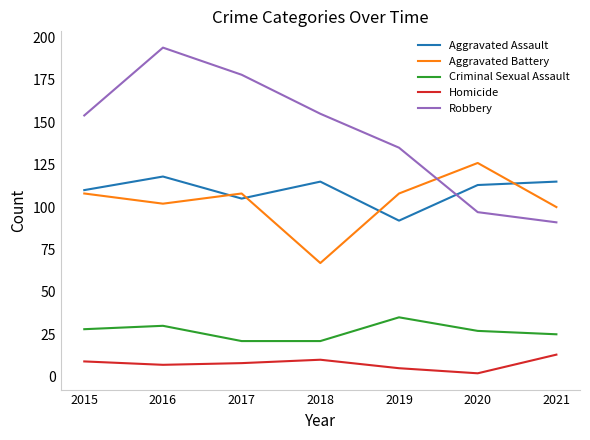

Which category has the lowest value in the Robbery series?

2021